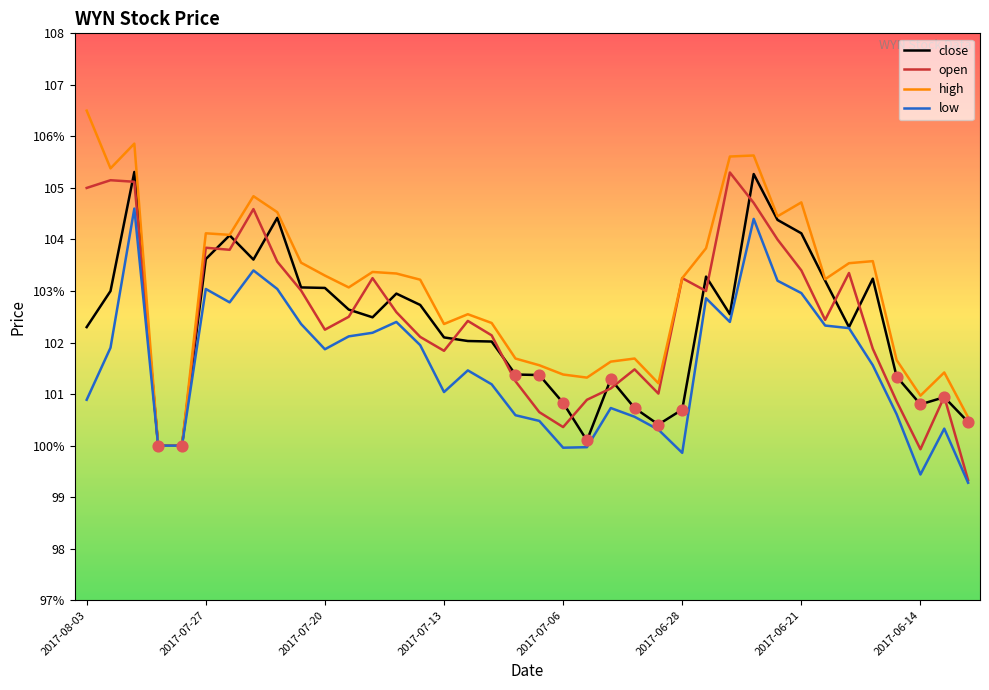

What are all the series names shown in the legend?

close, open, high, low